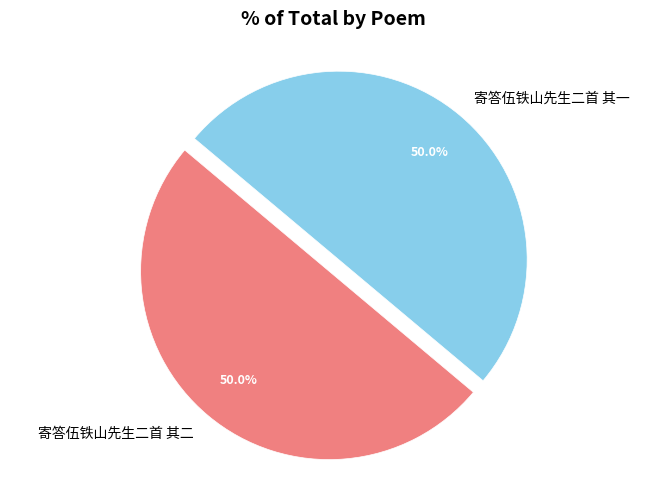

Combined, do 寄答伍铁山先生二首 其二 and 寄答伍铁山先生二首 其一 account for over 50%?

Yes